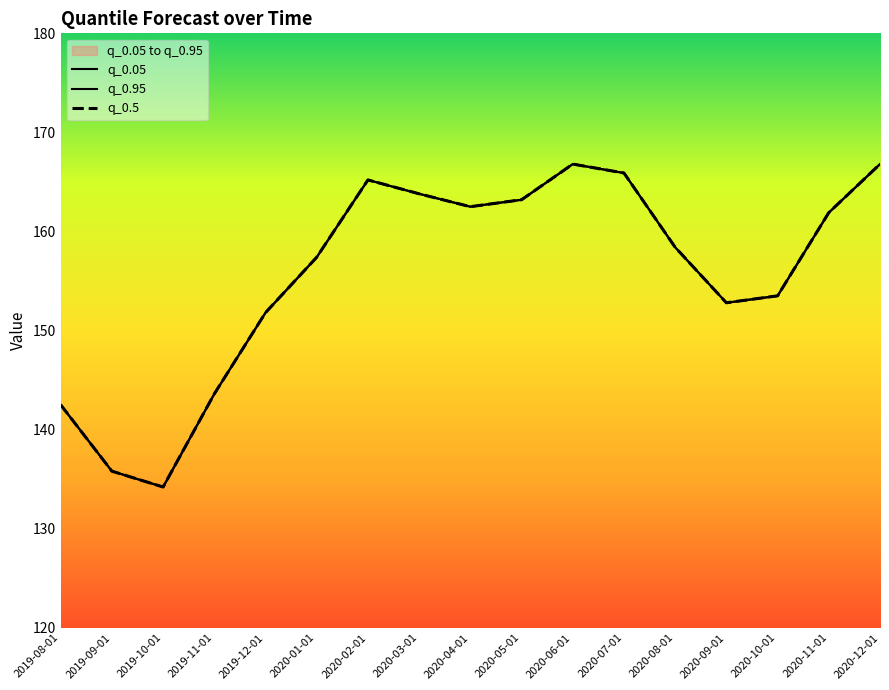

The value of q_0.95 at 2019-11-01 is 209.0. True or false?

False